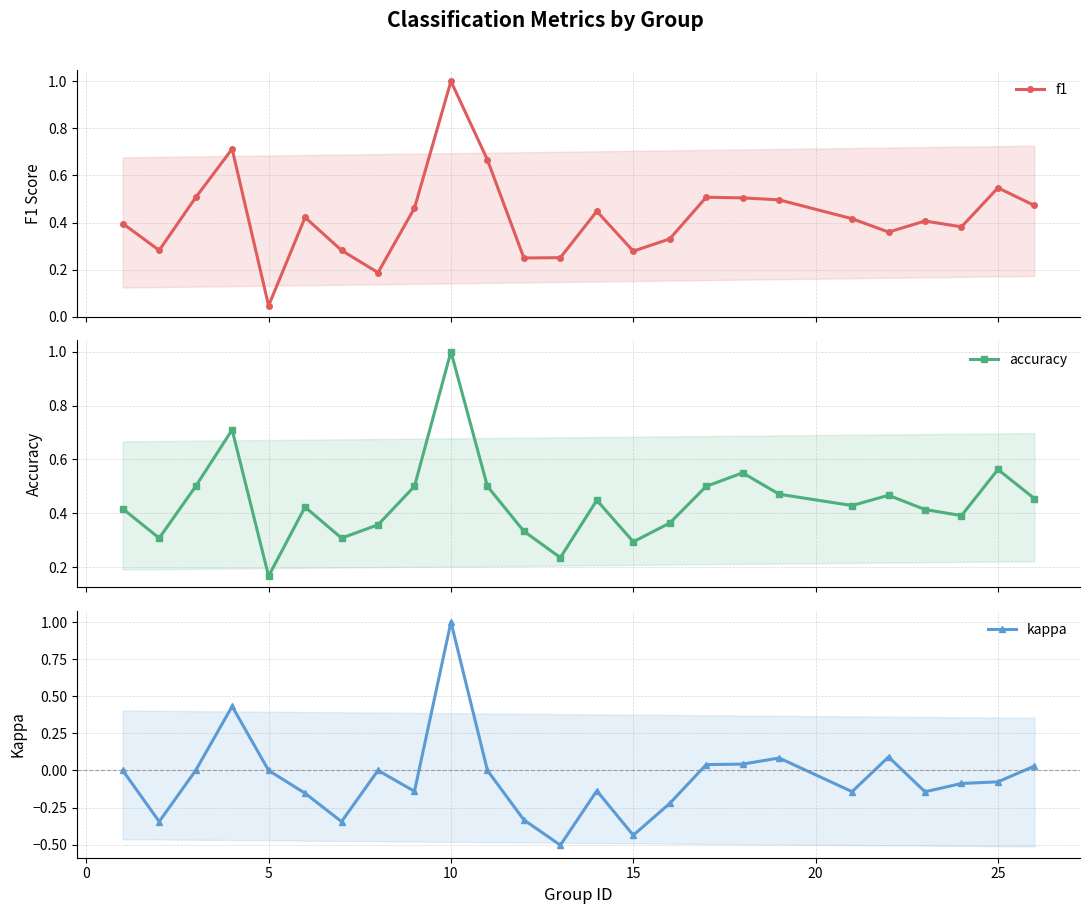

Which has a higher value, 10 or 13?

10